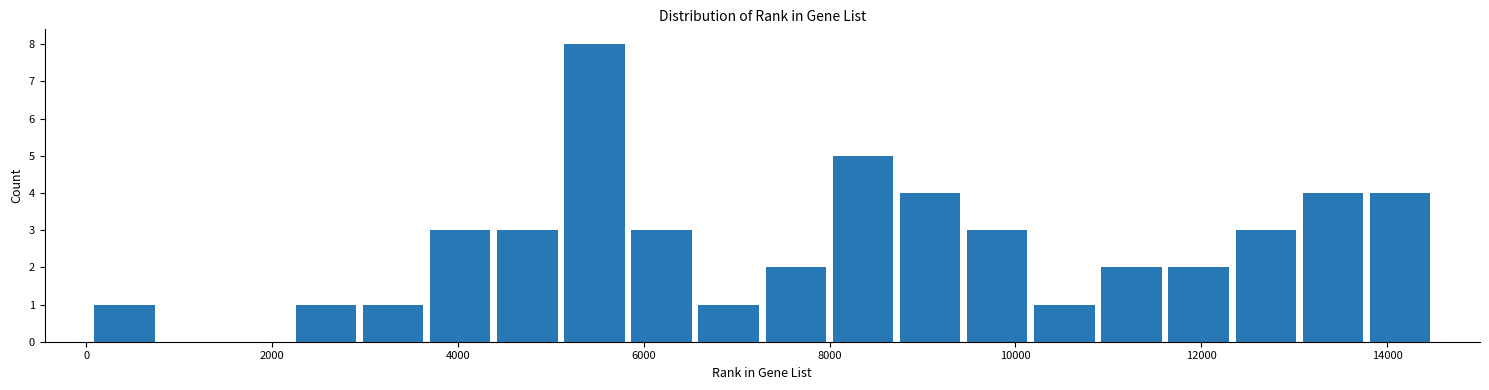

Around what value on the x-axis is the tallest bar? Give the approximate position of its centre, as read against the axis.

5400